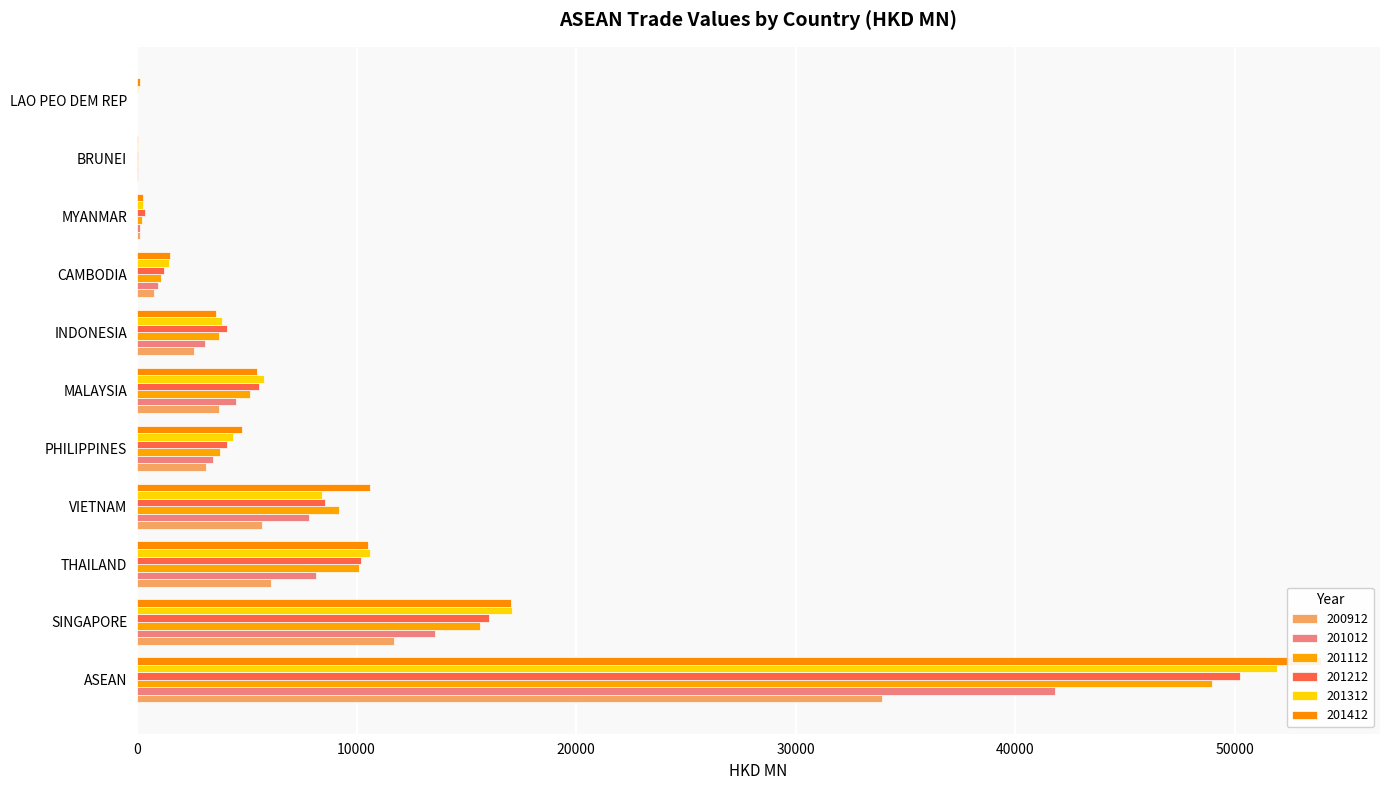

What value does the 201012 series have at VIETNAM?

7813.1